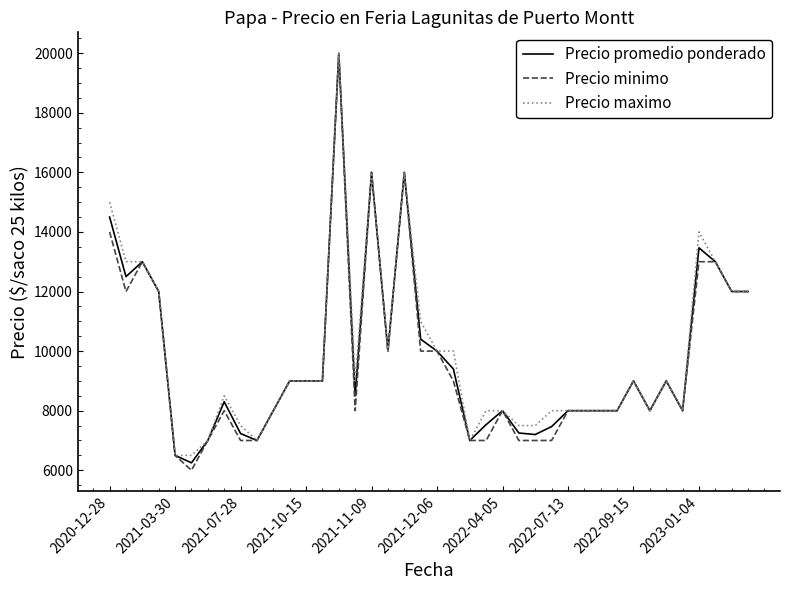

At how many categories does at least one series exceed 6308?

40